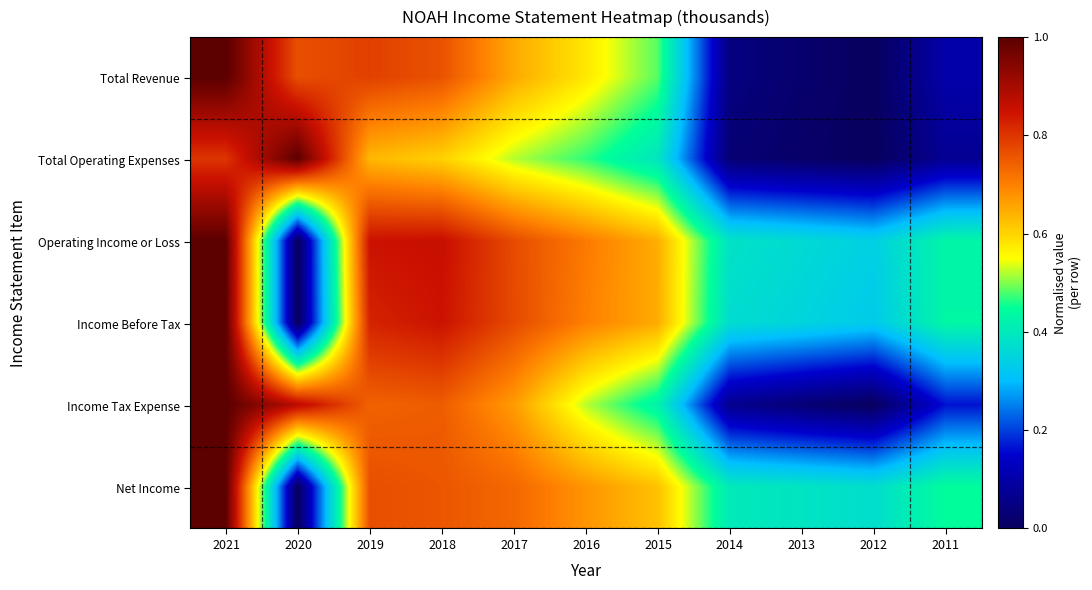

What is the spread (max minus min) of values at 2019?

0.2